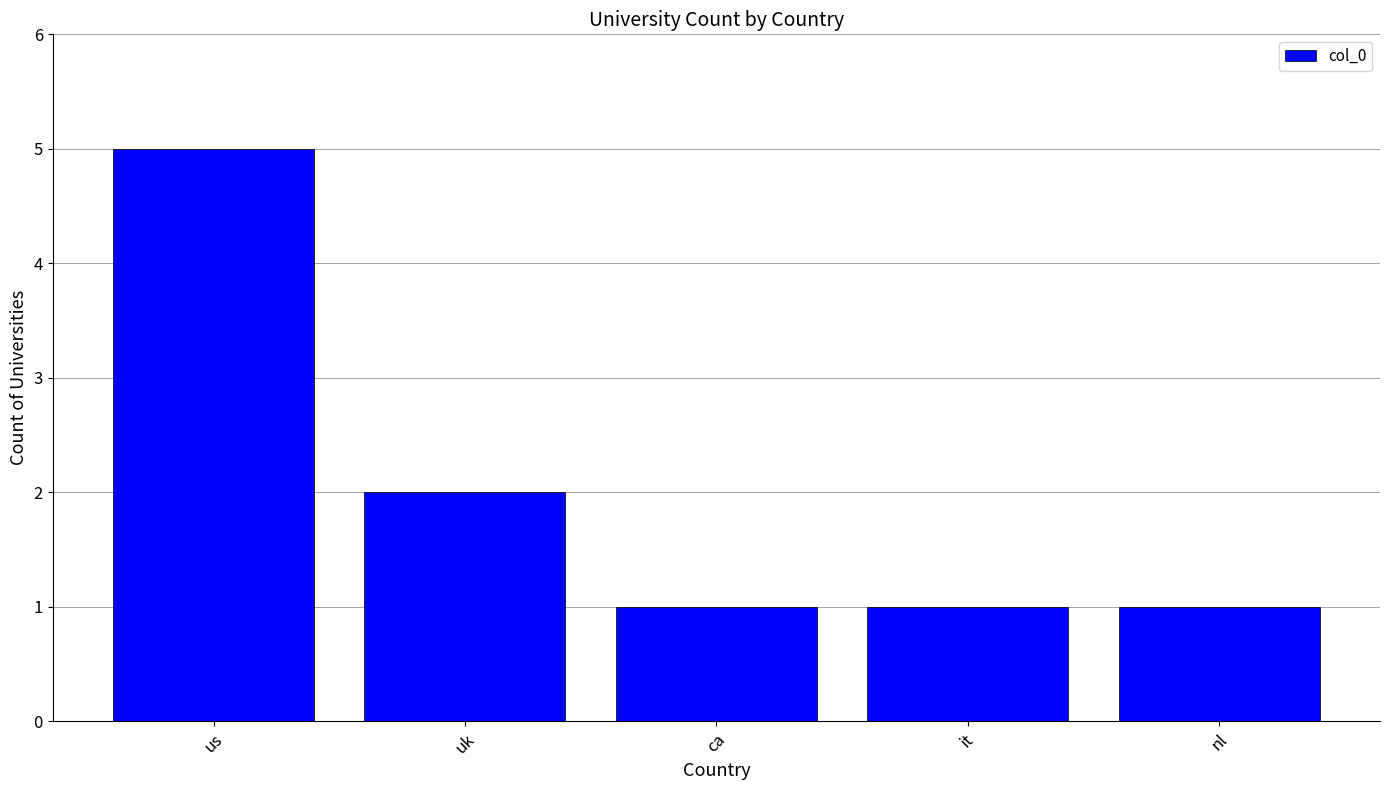

What position from the left is ca?

3